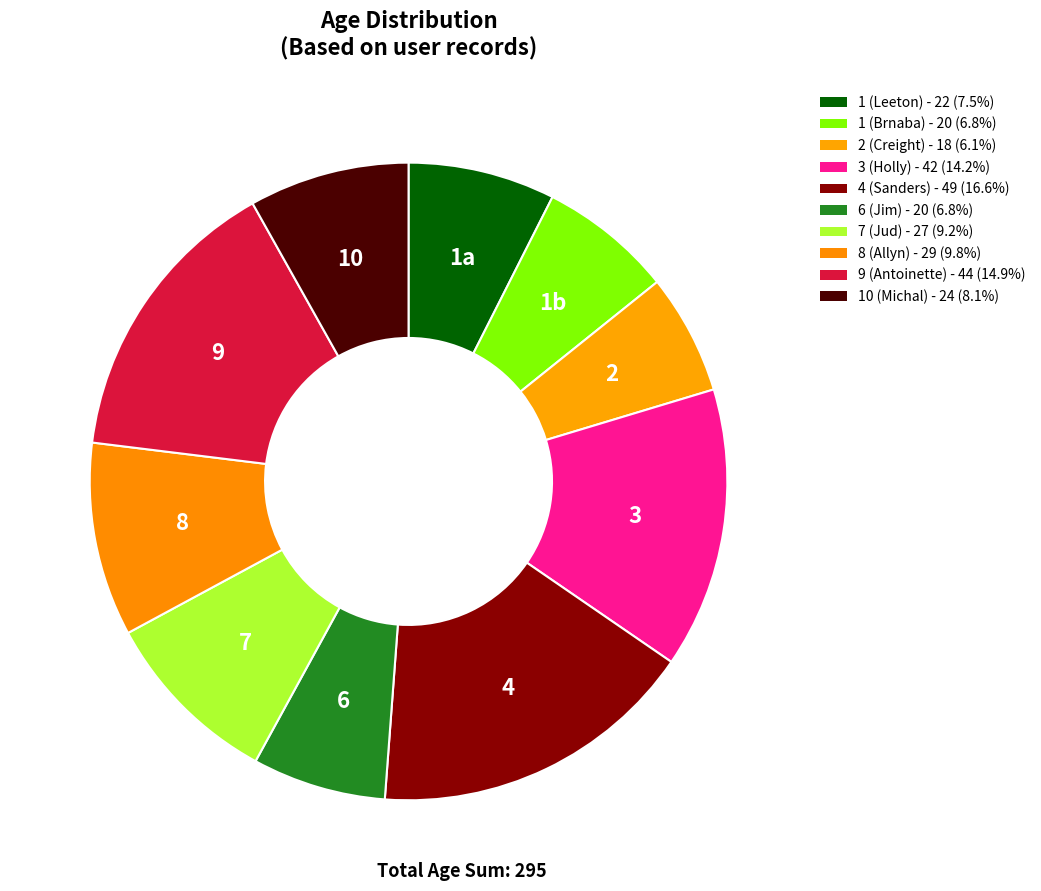

To the nearest percent, what percentage of the pie is 8 (Allyn)?

10%